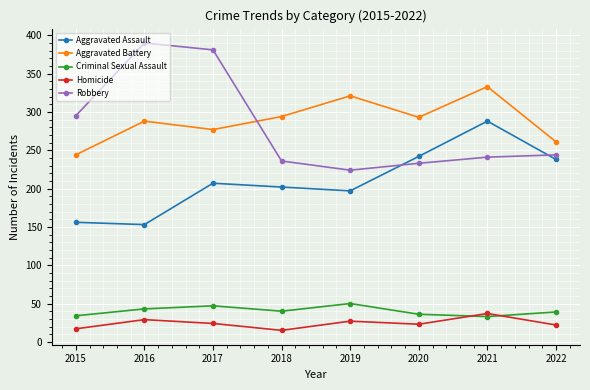

What is the value of the Aggravated Assault point at the 7th from the left?

288